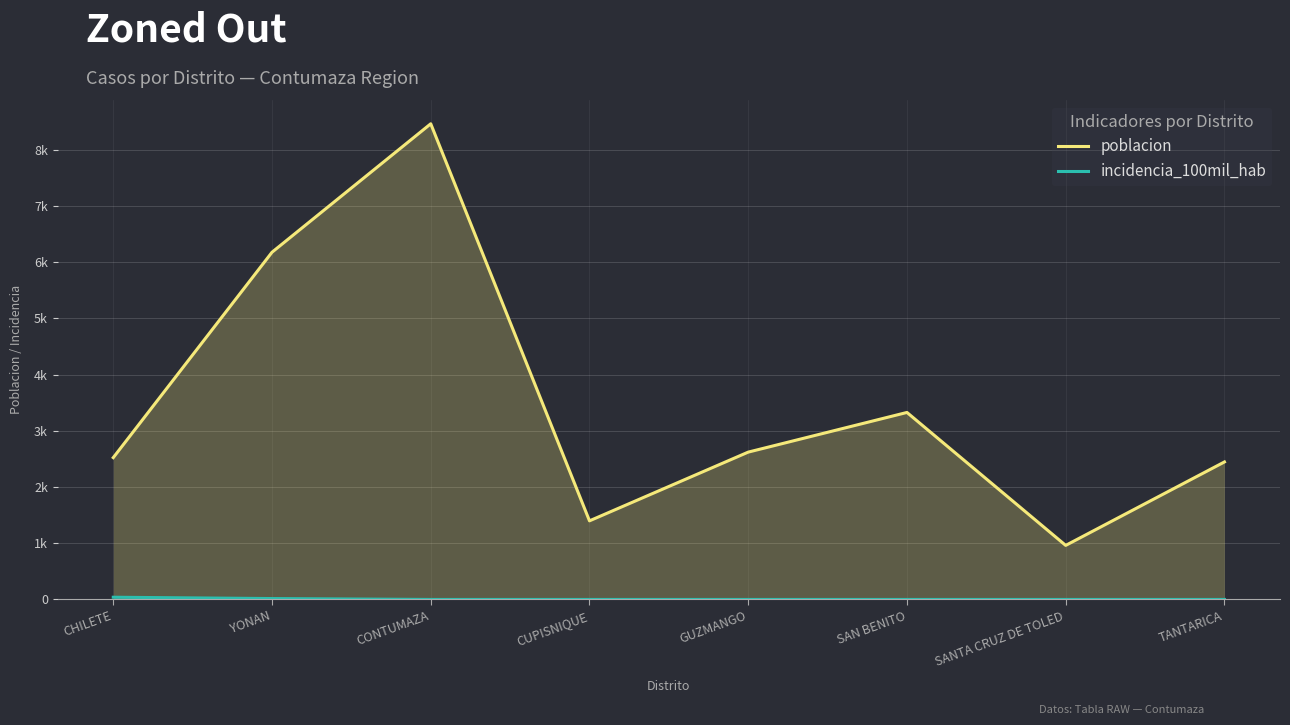

Rank the series by their maximum value, from highest to lowest.

poblacion, incidencia_100mil_hab